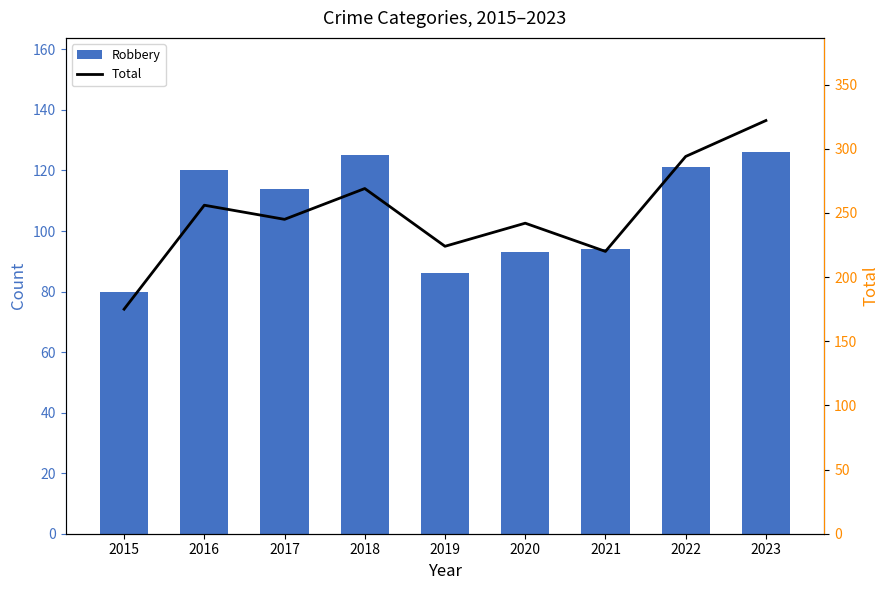

What is the difference between the highest and lowest values at 2017?

131